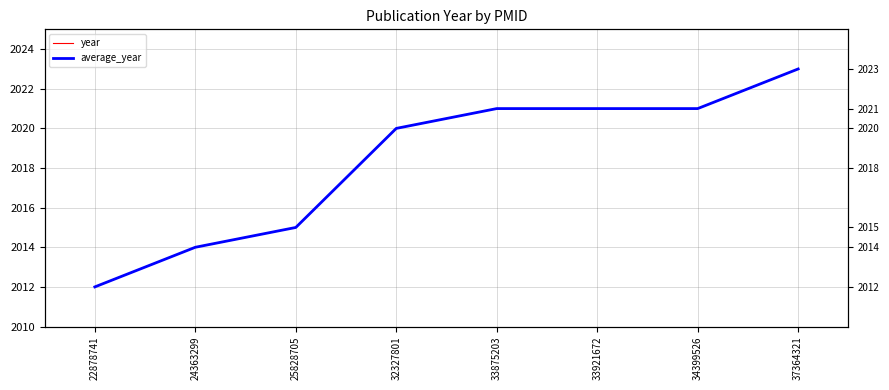

At which label is average_year closest to 2017?

25828705